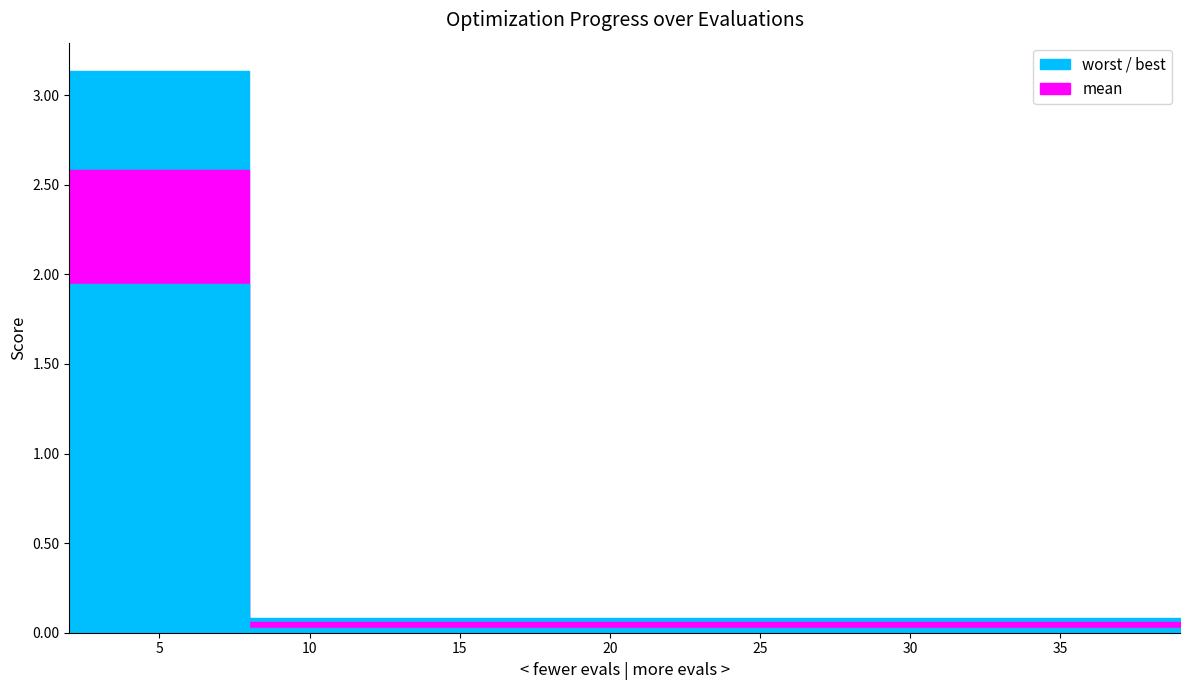

What is the maximum value for mean?

2.6